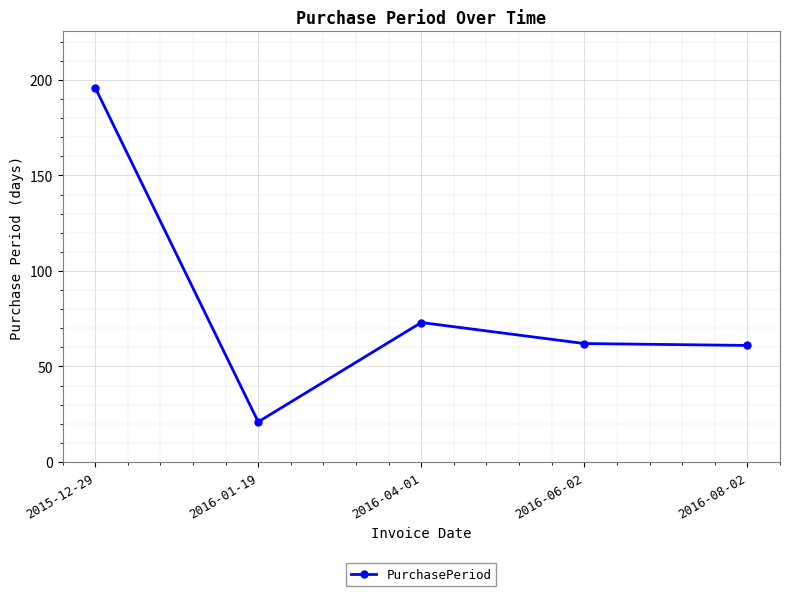

Reading left to right, extract all data points from this chart.

196	21	73	62	61